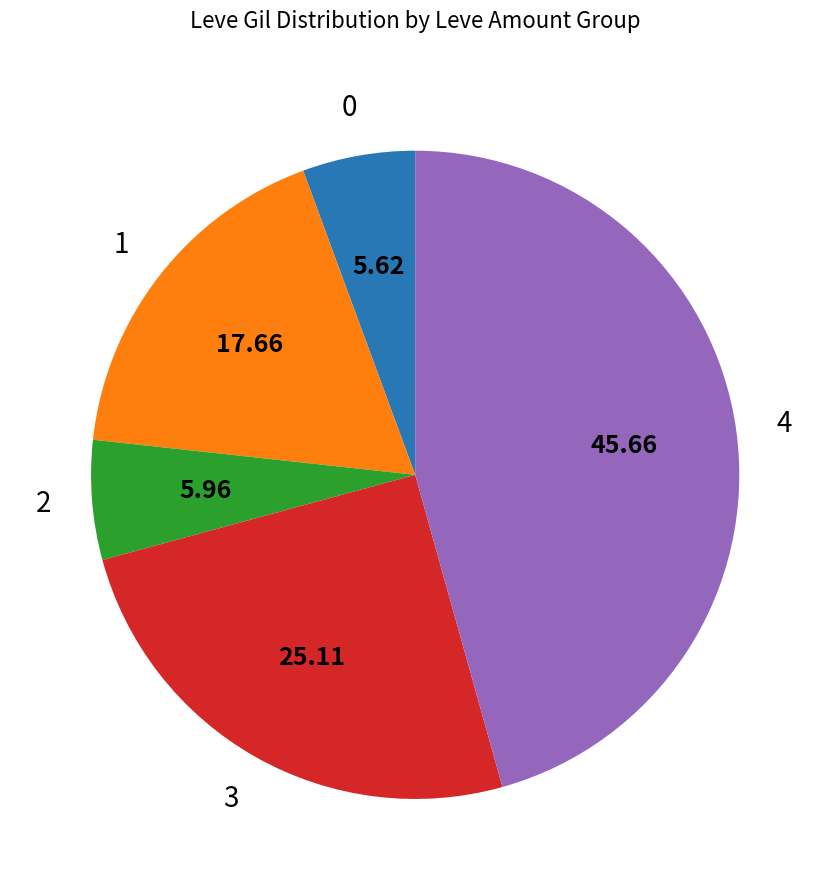

Is there a majority slice in this chart?

No